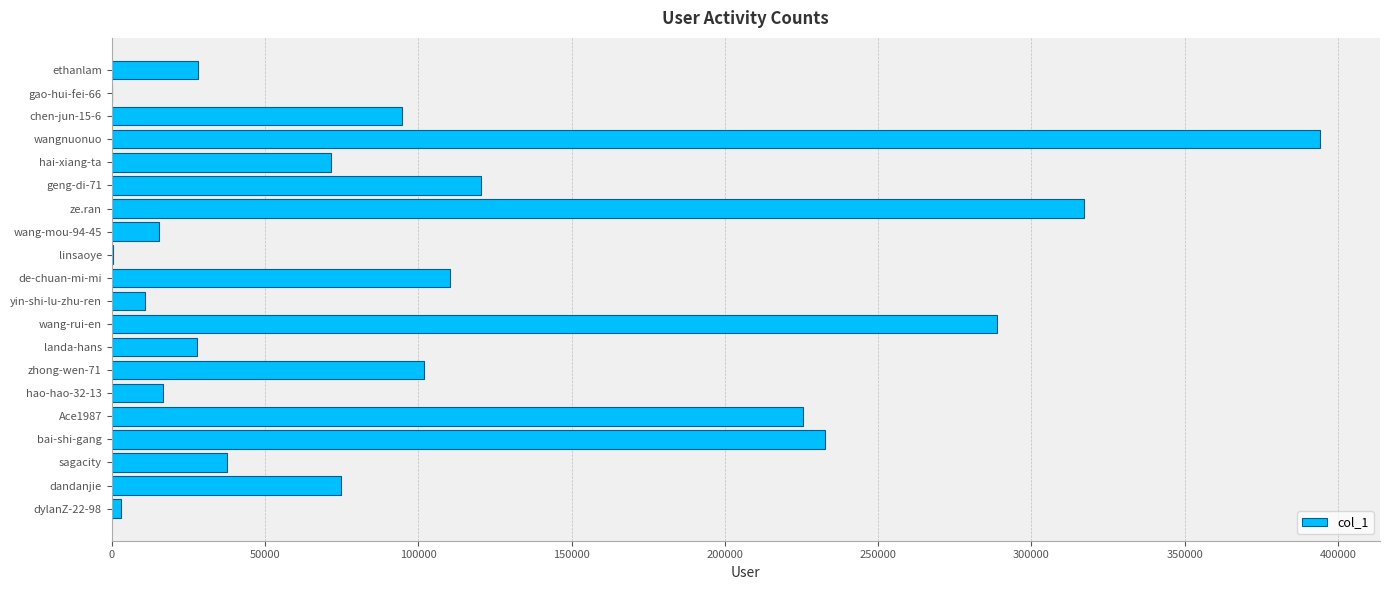

What is the change in value from ze.ran to zhong-wen-71?

-215112